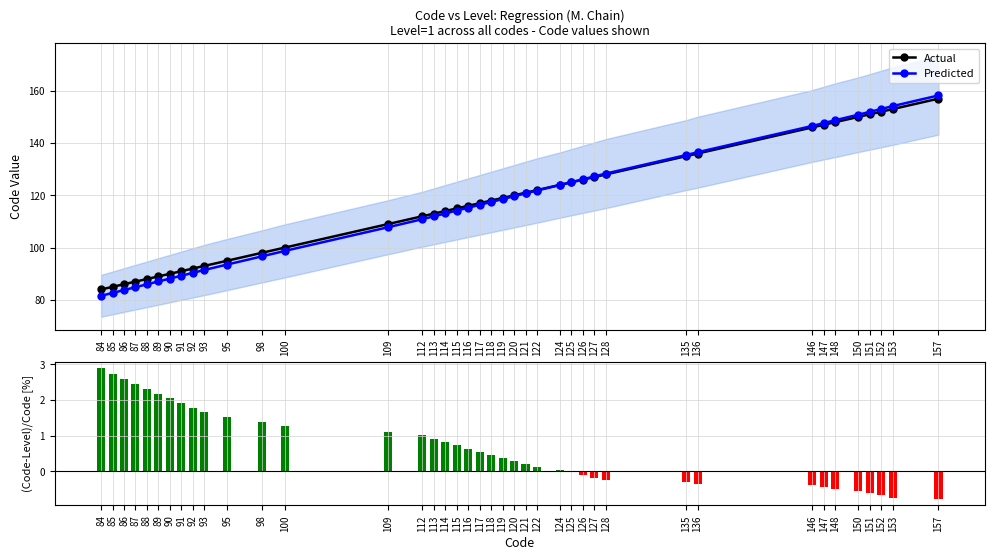

Which series has the largest total across all categories?

Actual